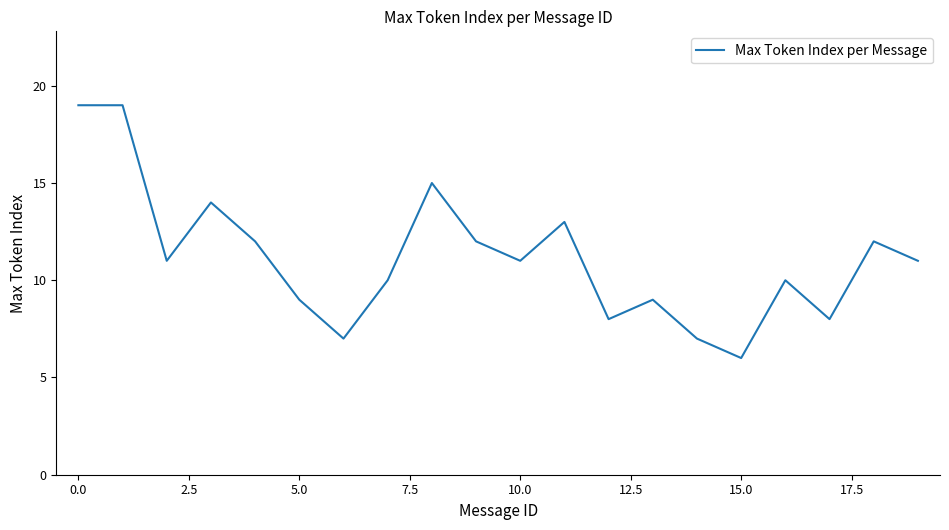

What is the maximum value shown in the chart?

19